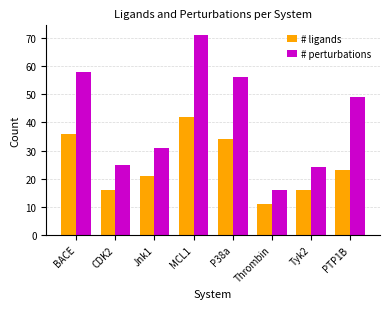

List the series in order of their peak value, highest first.

# perturbations, # ligands